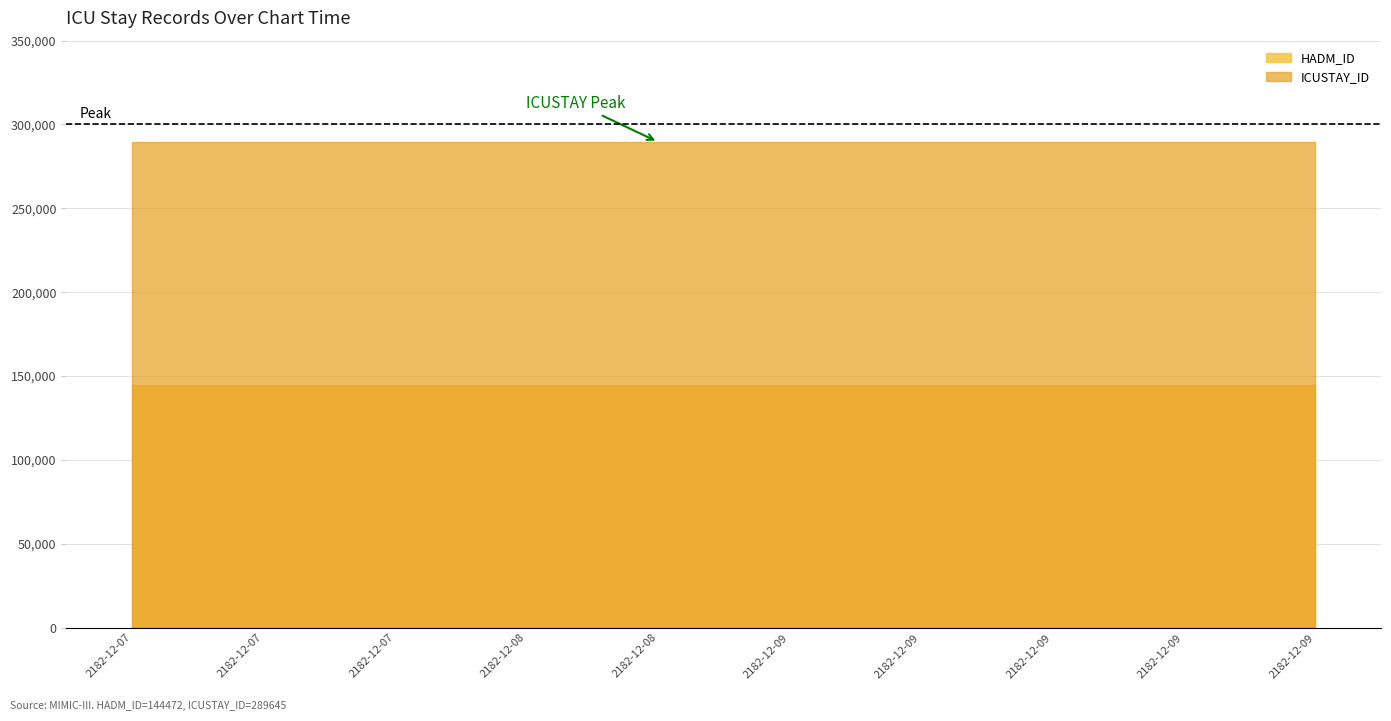

True or false: HADM_ID has a value of 144472 at 2182-12-08 08:17 (1).

True